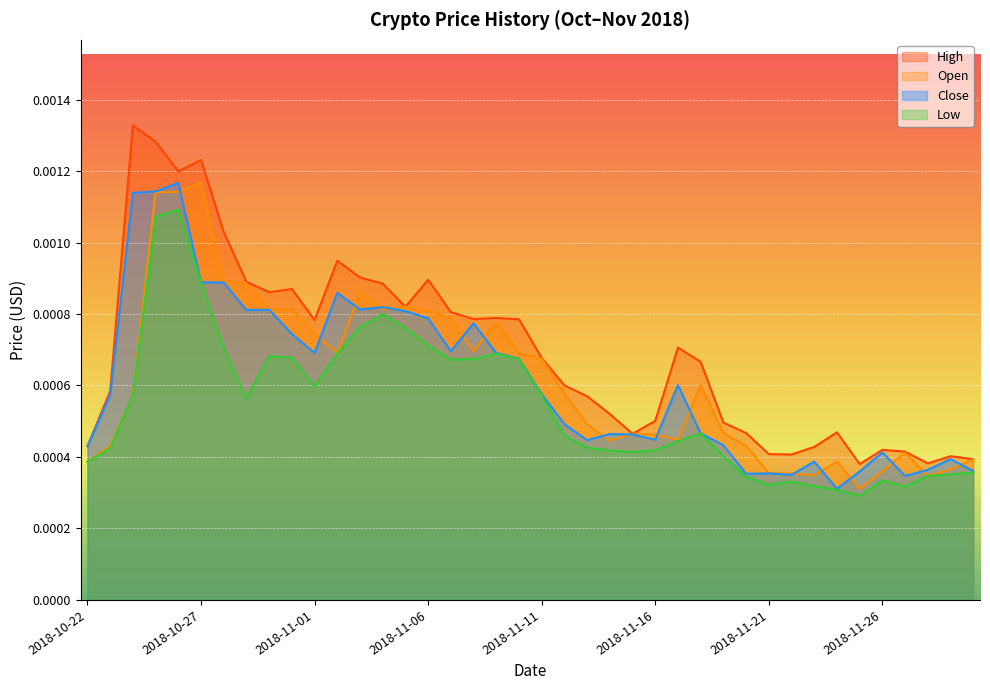

Where is Open nearest to the value 0?

2018-11-25